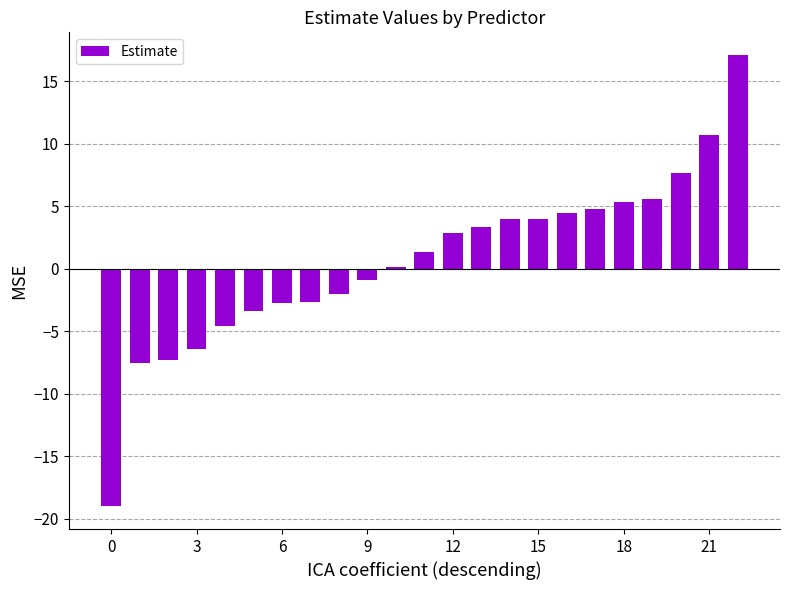

What is the smallest value displayed?

-19.0